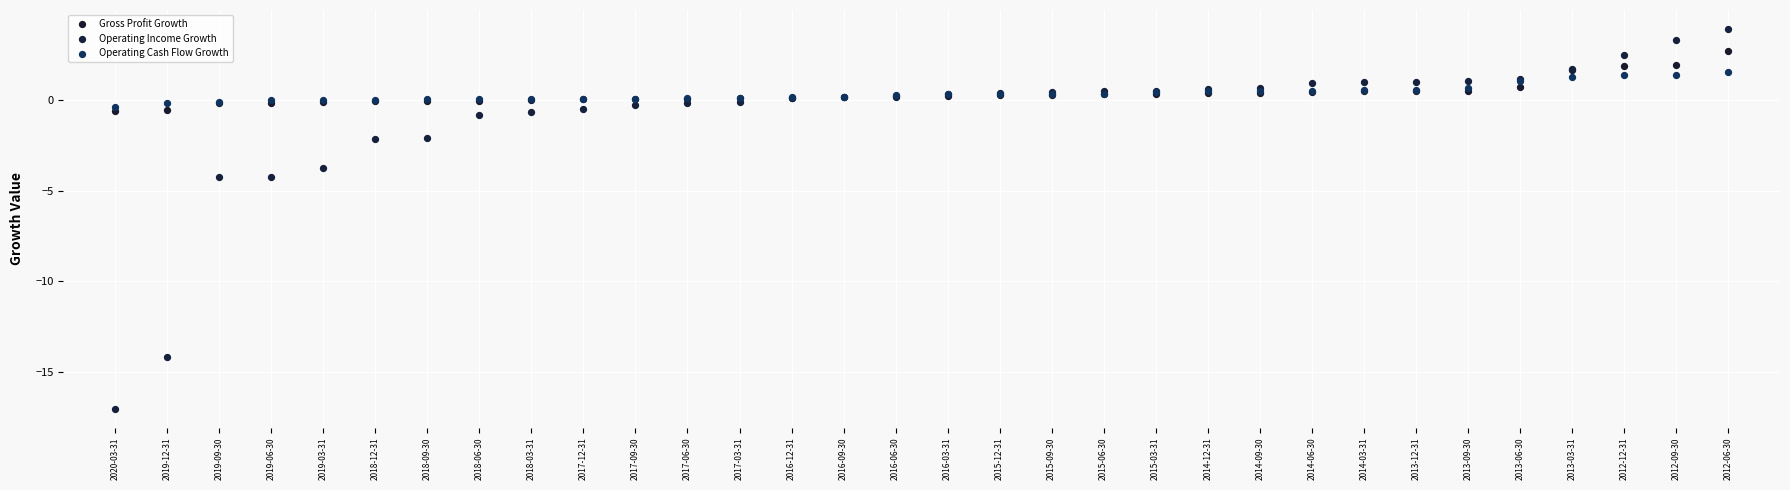

Which series contains the lowest Y value?

Operating Income Growth